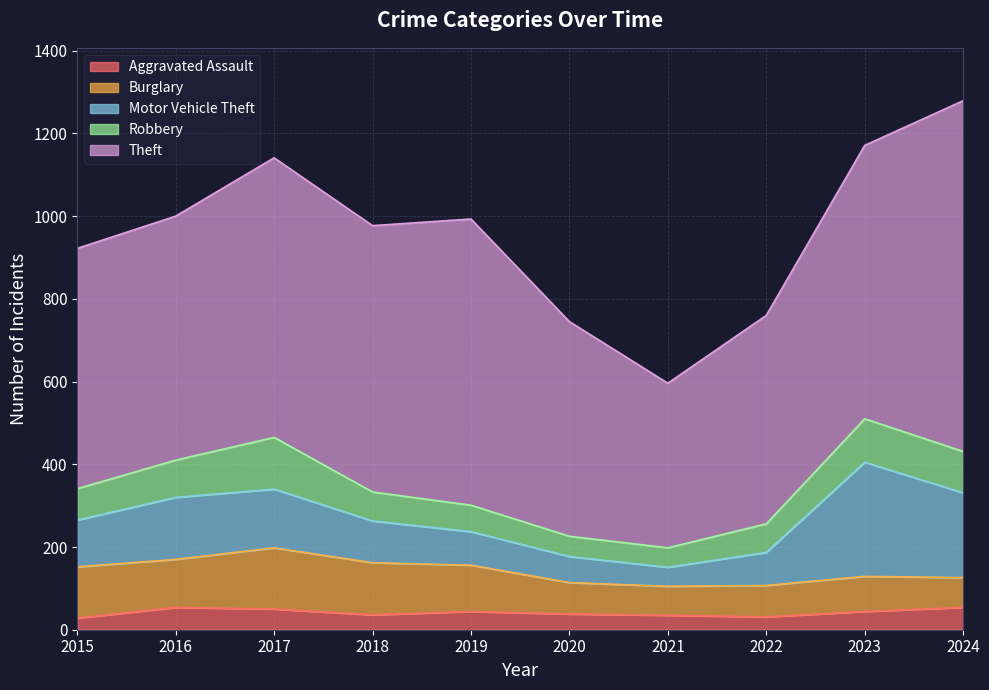

How many distinct data groups are displayed?

5